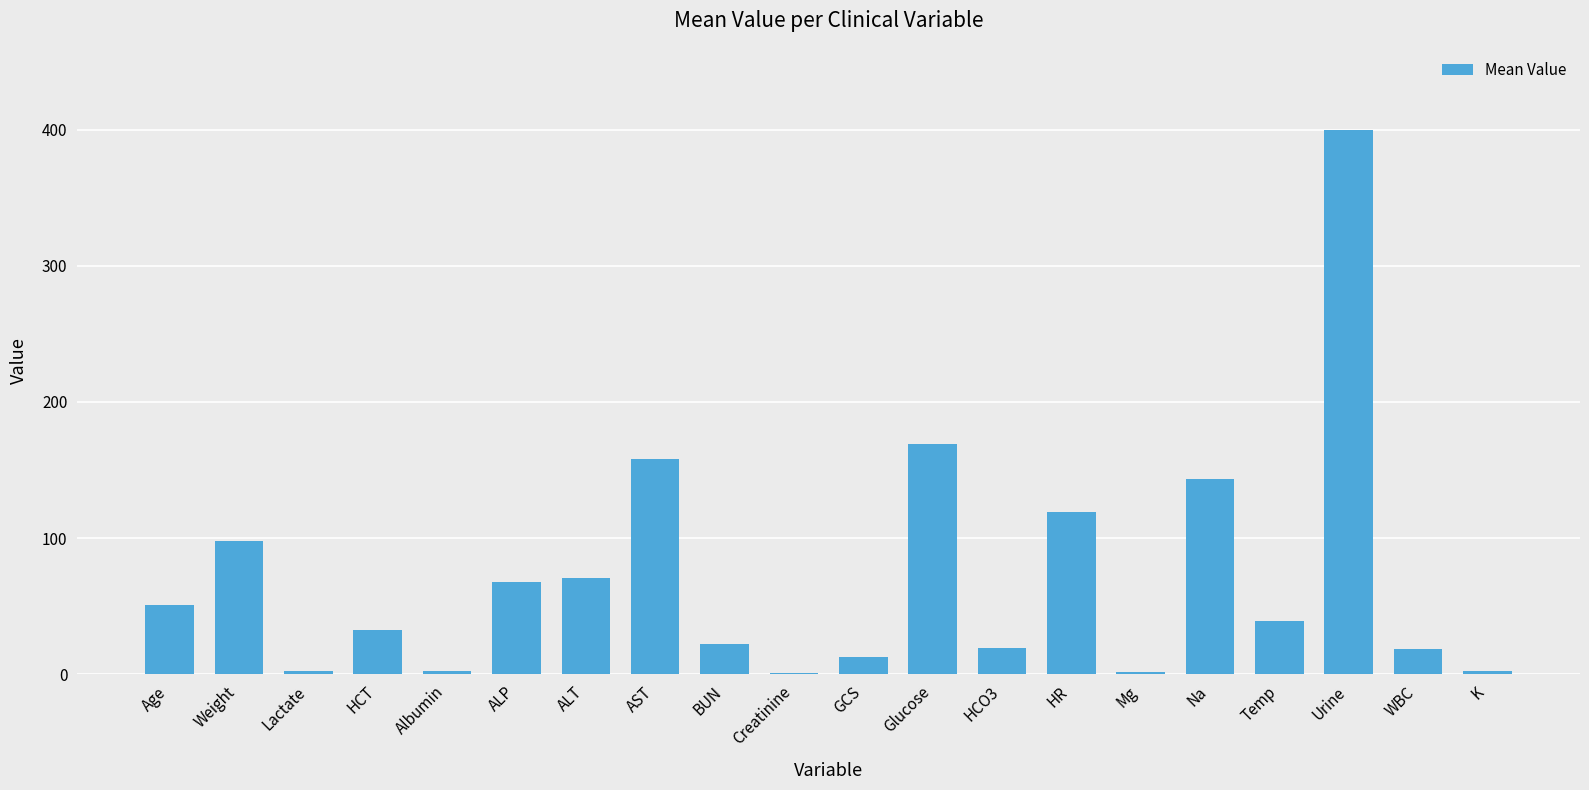

True or false: the data shows 31.8 at Weight.

False